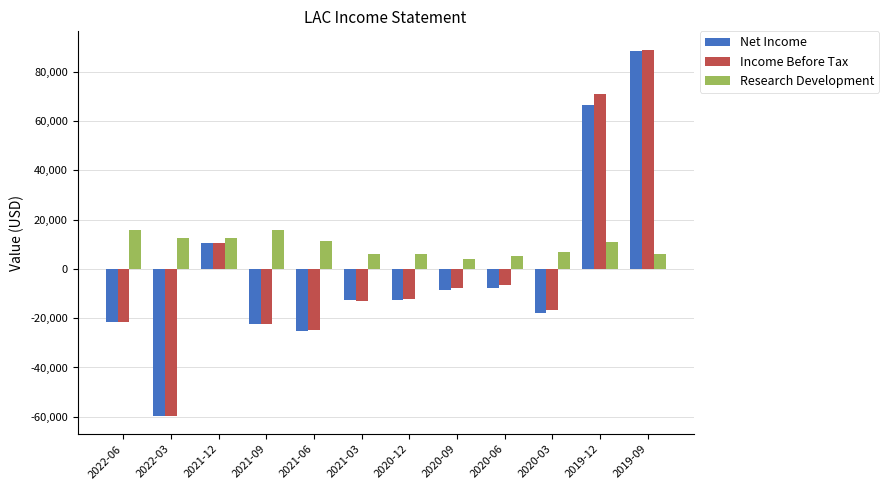

What is the sum of all Net Income values?

-22500